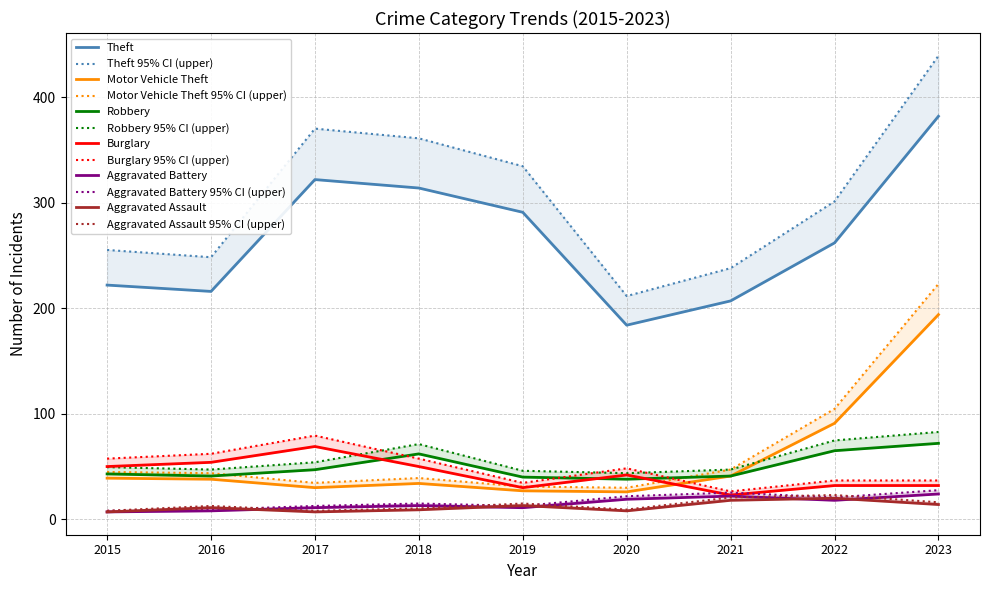

What are all the series names shown in the legend?

Theft, Motor Vehicle Theft, Robbery, Burglary, Aggravated Battery, Aggravated Assault